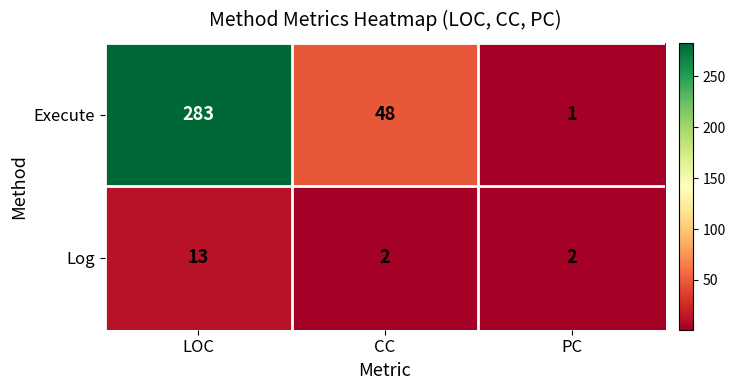

How many series are shown in this chart?

2